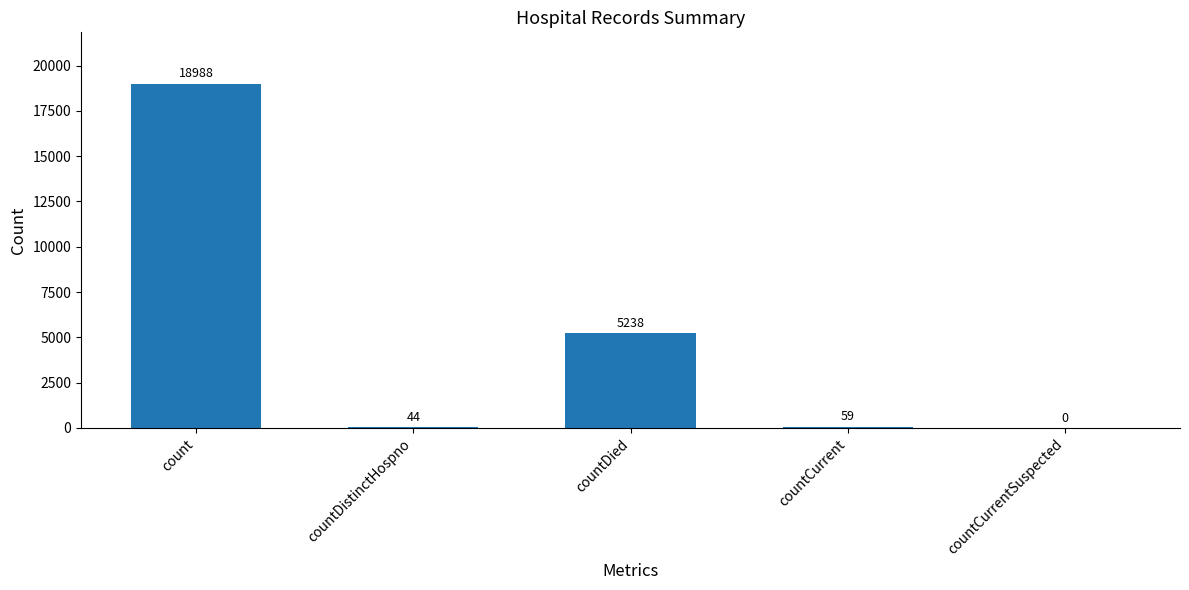

What is the average value?

4866